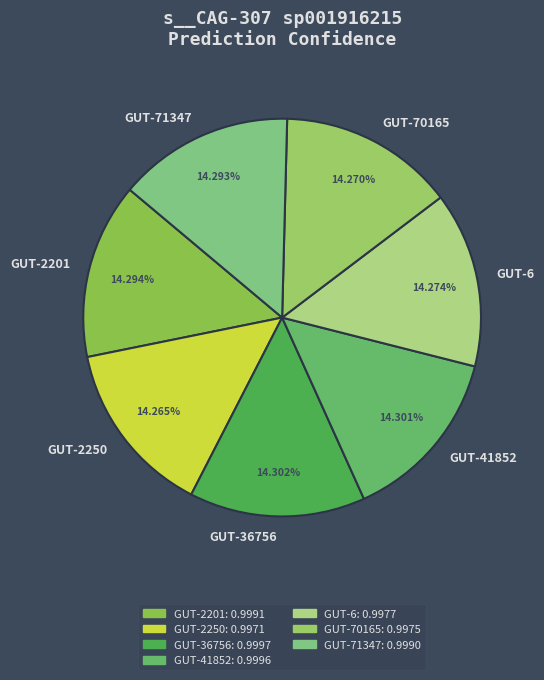

Do GUT-41852 and GUT-70165 together represent more than half of the pie?

No